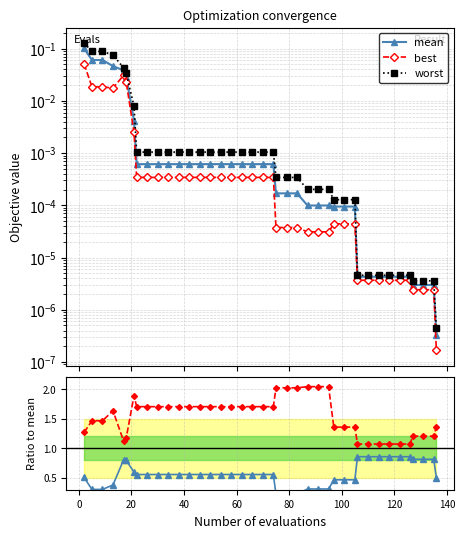

What is the highest value of the mean series?

0.1